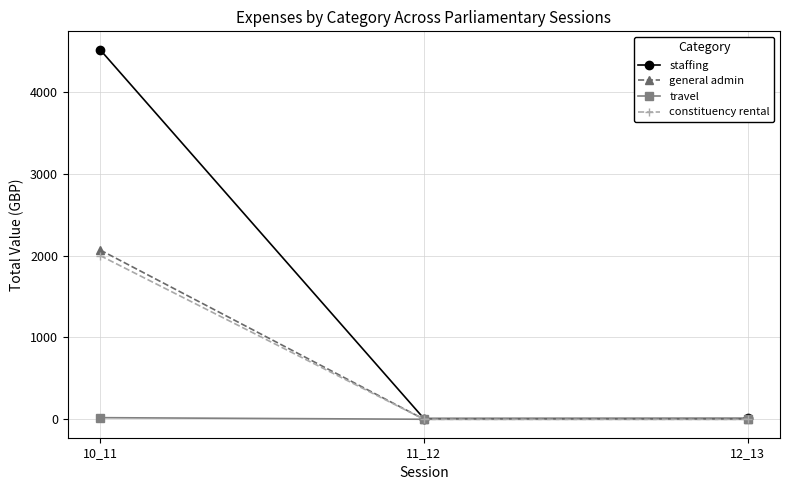

Which category has the highest value in the constituency rental series?

10_11